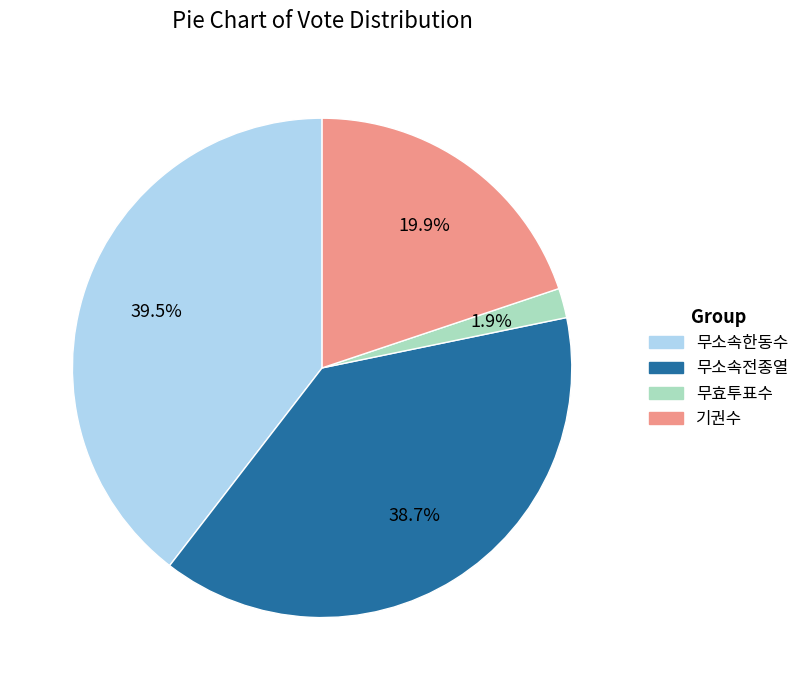

To the nearest percent, what is the average slice percentage?

25%